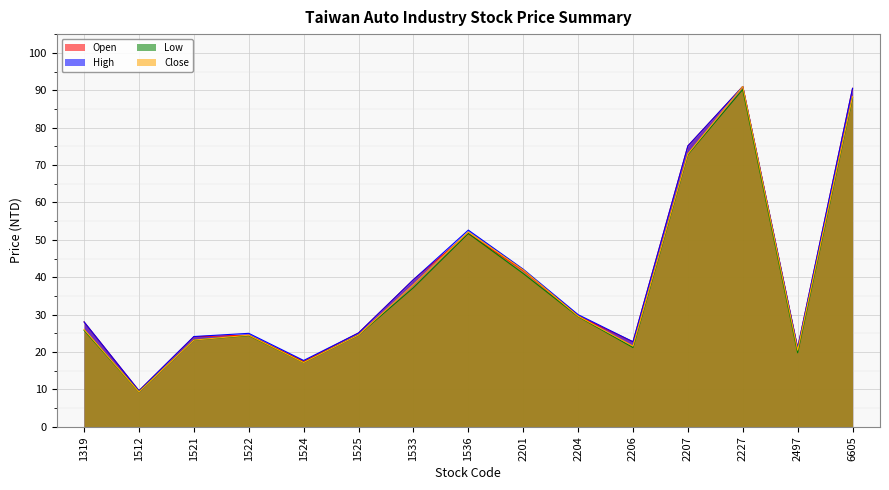

The value of Open at 2206 is 6.9. True or false?

False